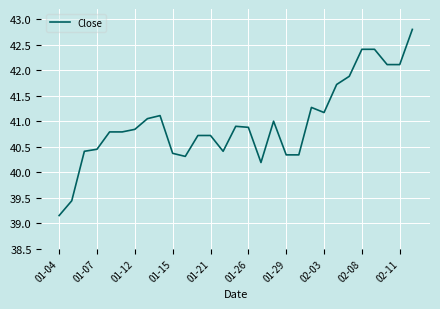

What is the greatest value displayed?

42.8